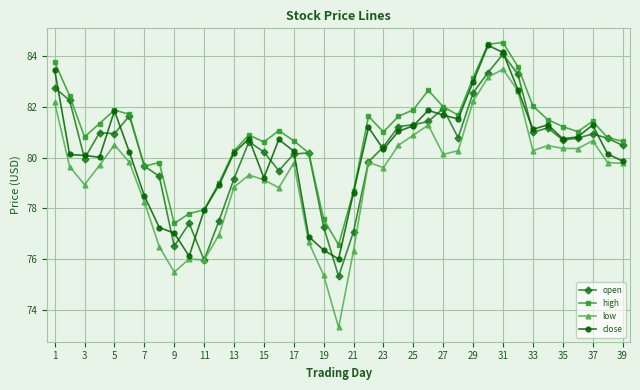

True or false: open has more than 2 interior local peaks.

True